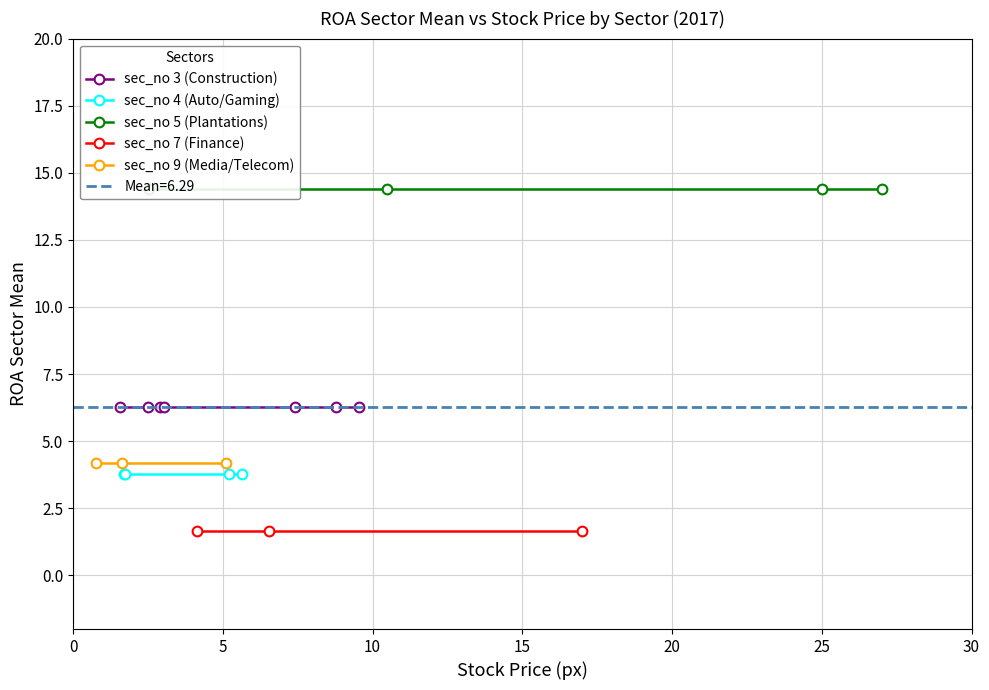

Is it true that sec_no 1 (Conglomerates) equals 3.9 at MISC?

False